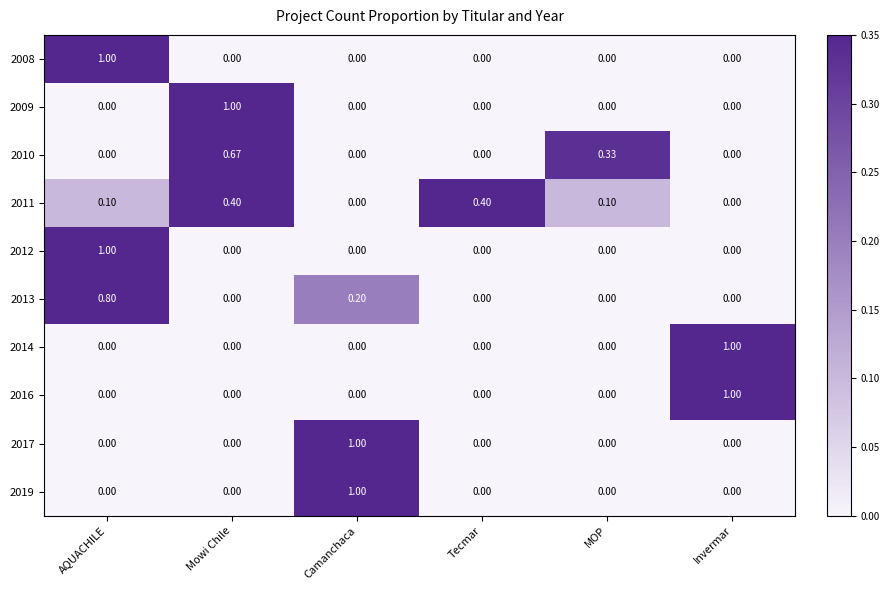

Is the value of 2014 at MOP greater than the value of 2008 at AQUACHILE?

No